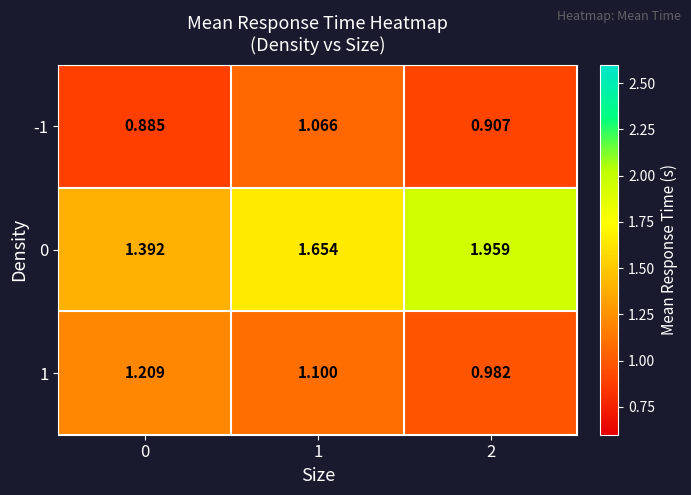

How many categories are shown in the chart?

3